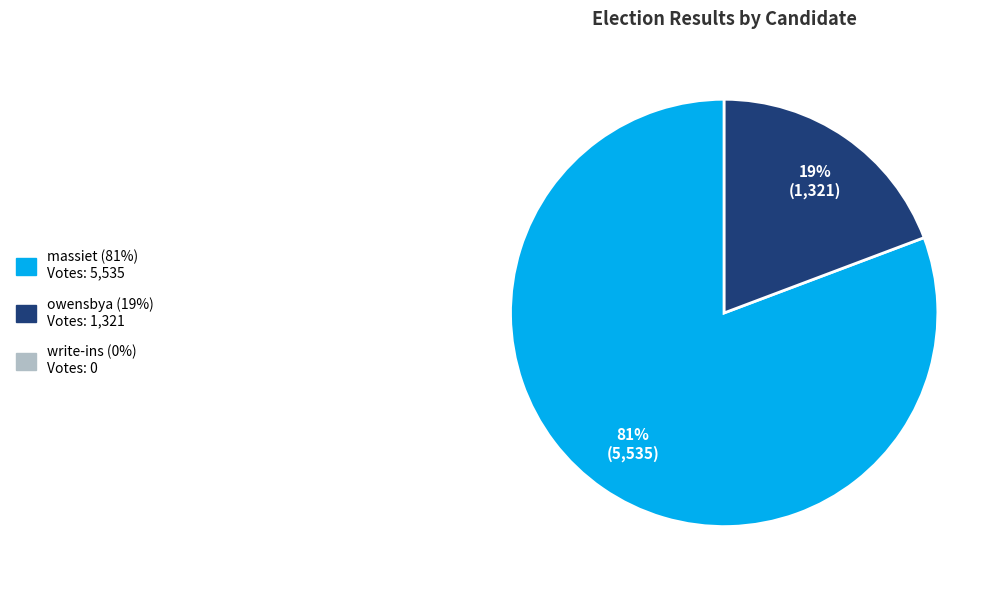

Does any single category account for the majority?

Yes